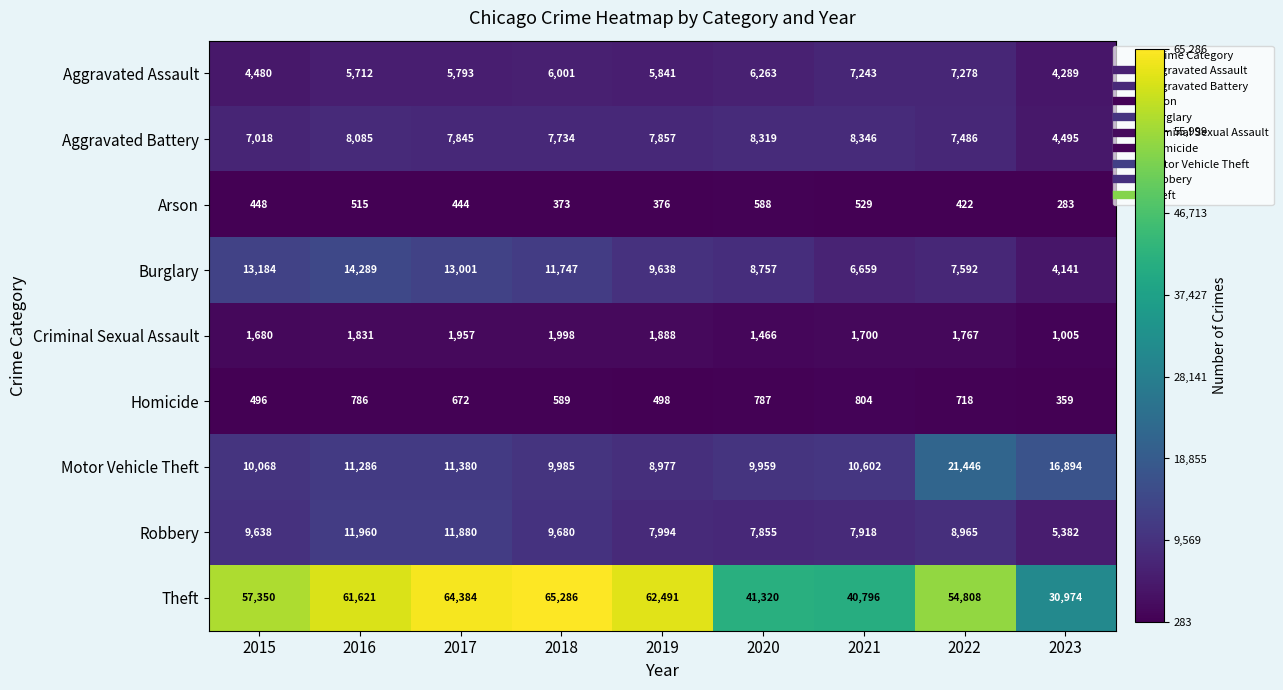

At which category does the chart reach its peak across all series?

2018